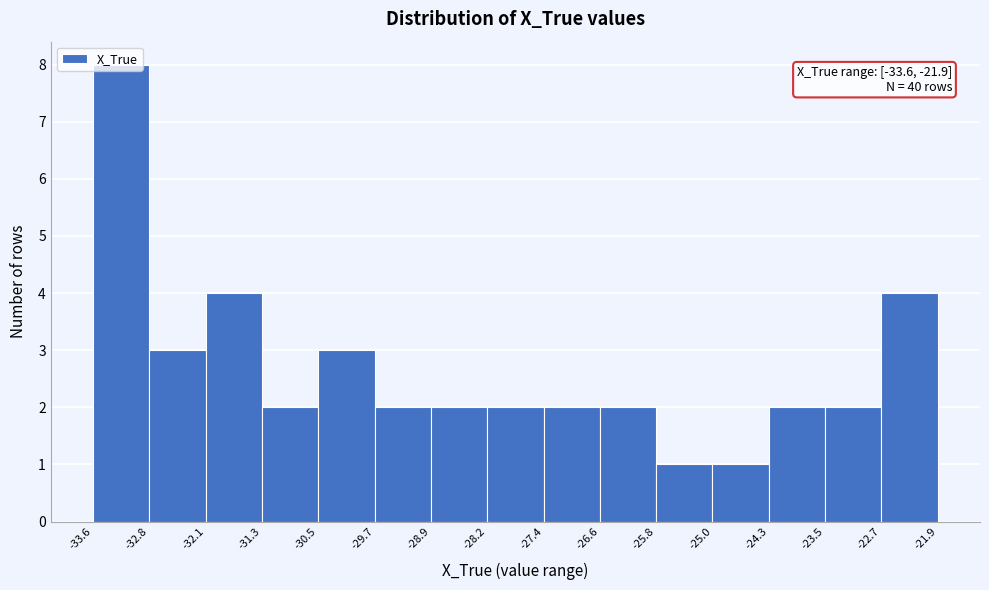

Over which range of the x-axis is the bar tallest?

-33.6 to -32.8